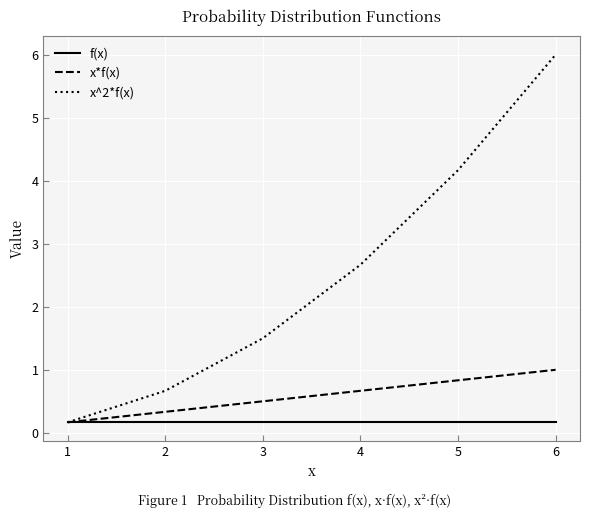

Which series changed the most between 5 and 6?

x^2*f(x)